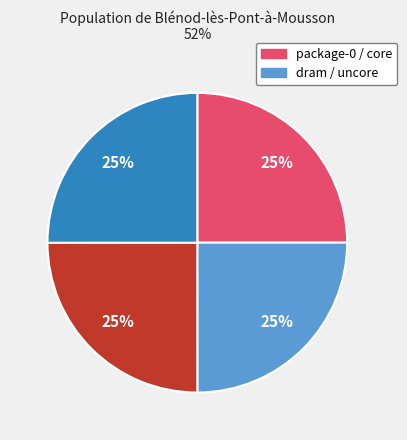

Is there any slice that represents more than half of the pie?

No